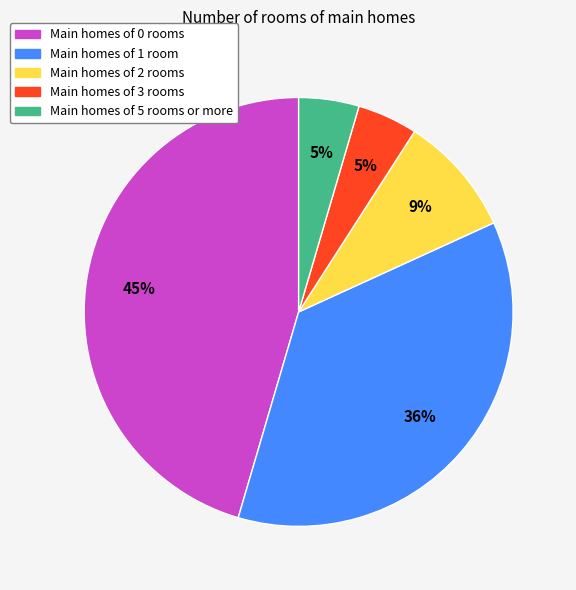

To the nearest percent, what is the average slice percentage?

20%